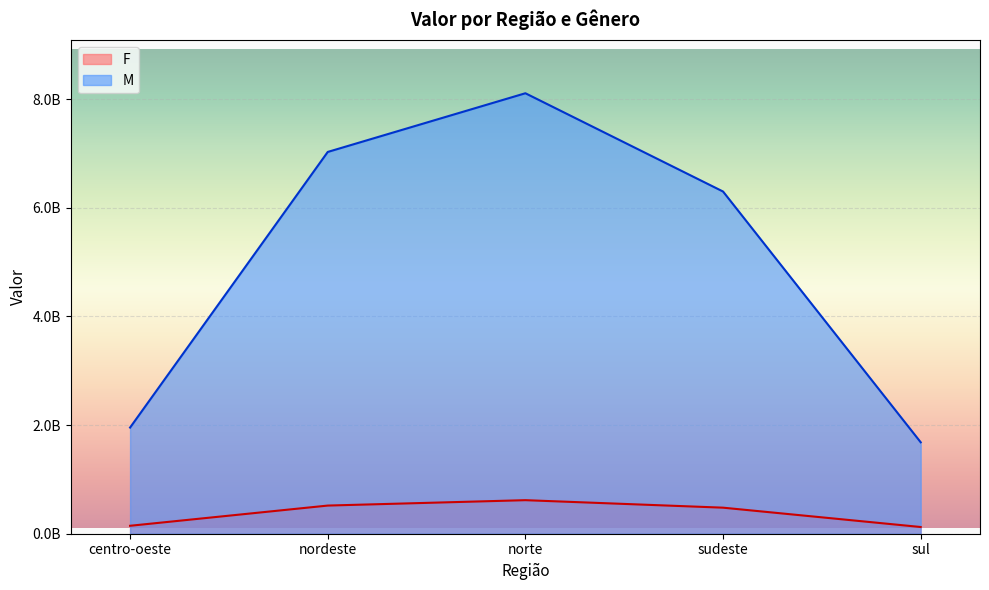

What is the greatest value displayed?

8108364237.9